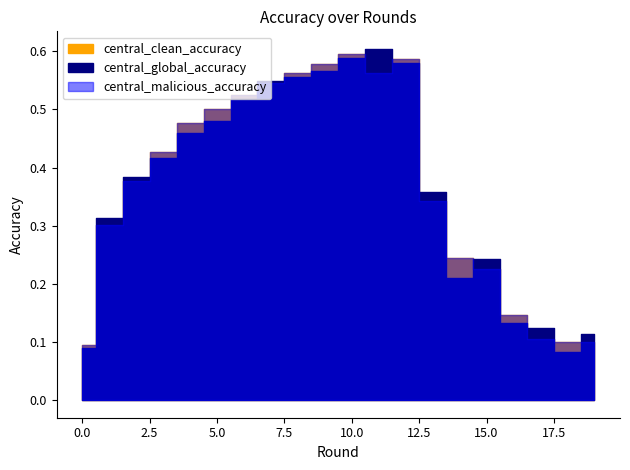

How many intersections are there between central_clean_accuracy and central_global_accuracy?

13